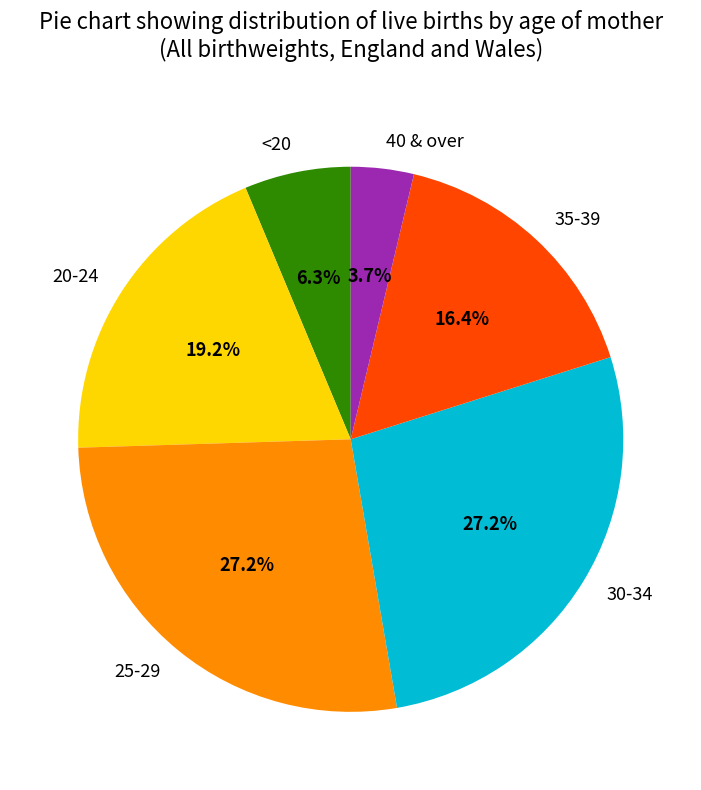

What is the ratio of the value at 35-39 to the value at 30-34?

0.6